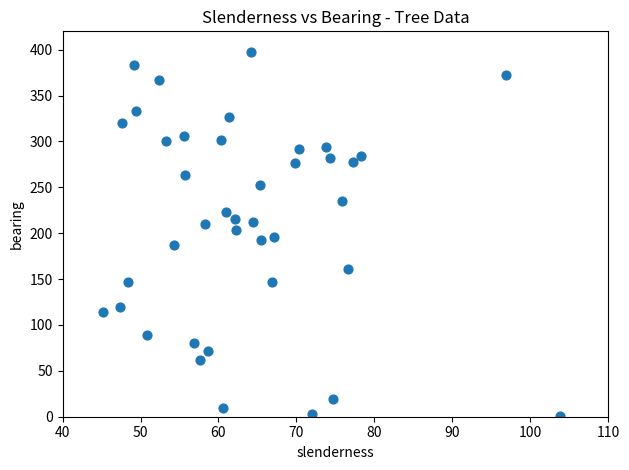

What is the range of Y values (max minus min)?

397